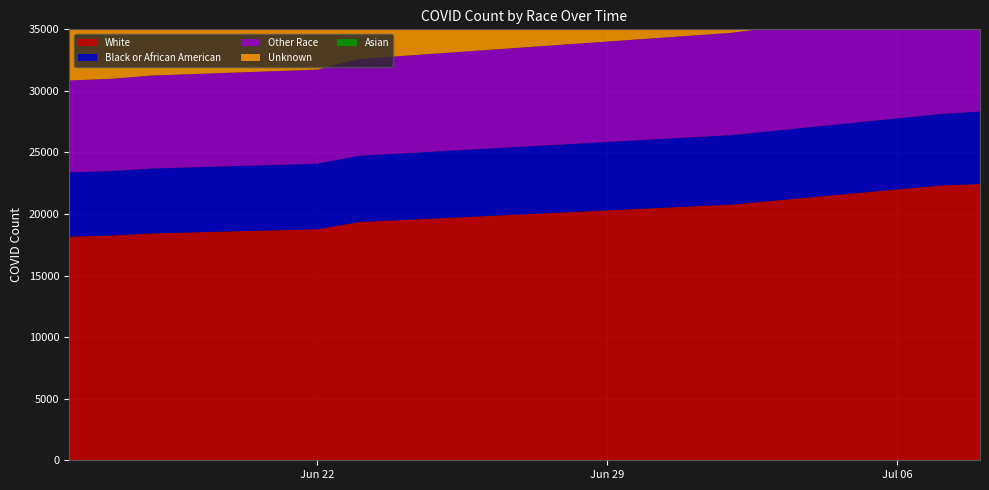

Reading left to right, transcribe all the data shown in this chart.

White: 2020-06-16=18160	2020-06-17=18254	2020-06-18=18428	2020-06-22=18768	2020-06-23=19349	2020-07-02=20773	2020-07-07=22309	2020-07-08=22443
Black or African American: 2020-06-16=5220	2020-06-17=5234	2020-06-18=5268	2020-06-22=5317	2020-06-23=5381	2020-07-02=5637	2020-07-07=5798	2020-07-08=5883
Other Race: 2020-06-16=7466	2020-06-17=7489	2020-06-18=7550	2020-06-22=7644	2020-06-23=7860	2020-07-02=8307	2020-07-07=8745	2020-07-08=8745
Unknown: 2020-06-16=9294	2020-06-17=9386	2020-06-18=9534	2020-06-22=10021	2020-06-23=9605	2020-07-02=10526	2020-07-07=11492	2020-07-08=11205
Asian: 2020-06-16=646	2020-06-17=650	2020-06-18=658	2020-06-22=673	2020-06-23=676	2020-07-02=709	2020-07-07=721	2020-07-08=729